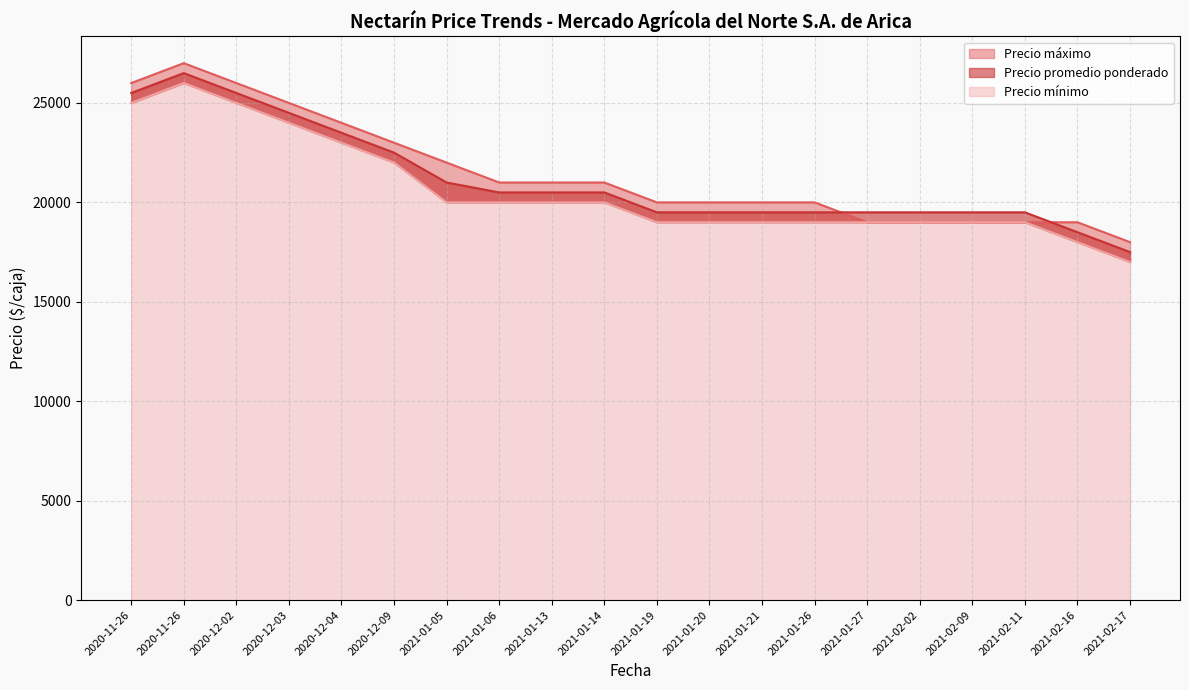

Which series has the widest spread of values?

Precio máximo